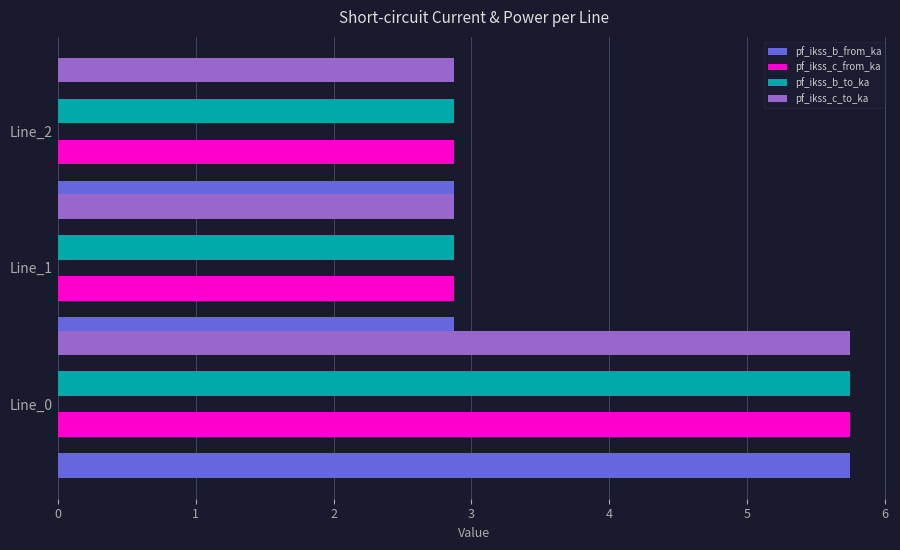

How many data points does each series have?

3